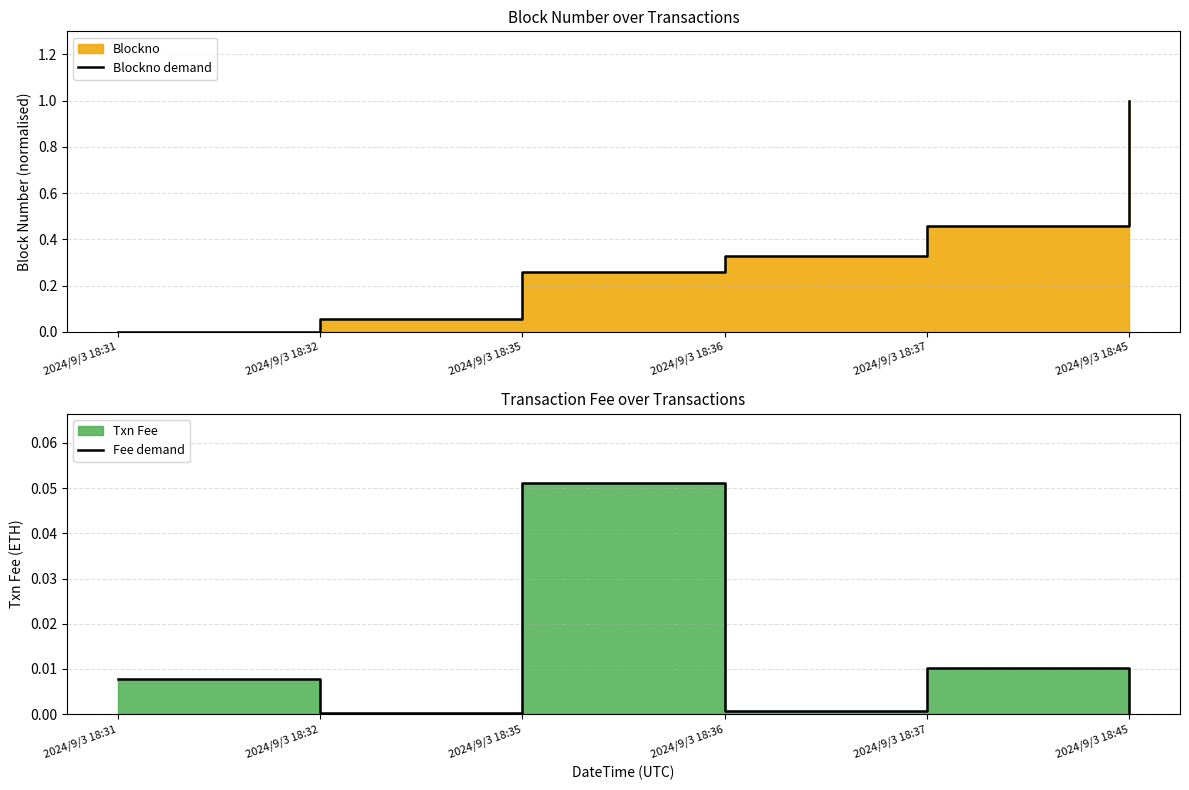

How many times do Blockno demand and Fee demand cross each other?

1